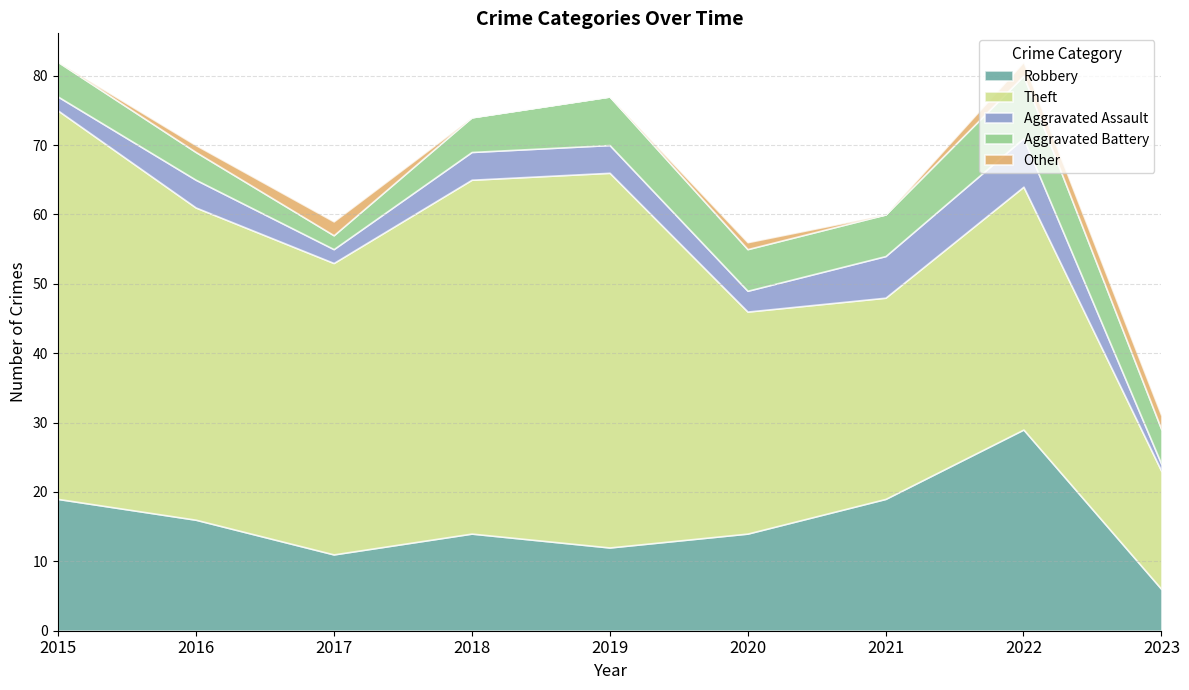

Where is the first local minimum for Robbery?

2017